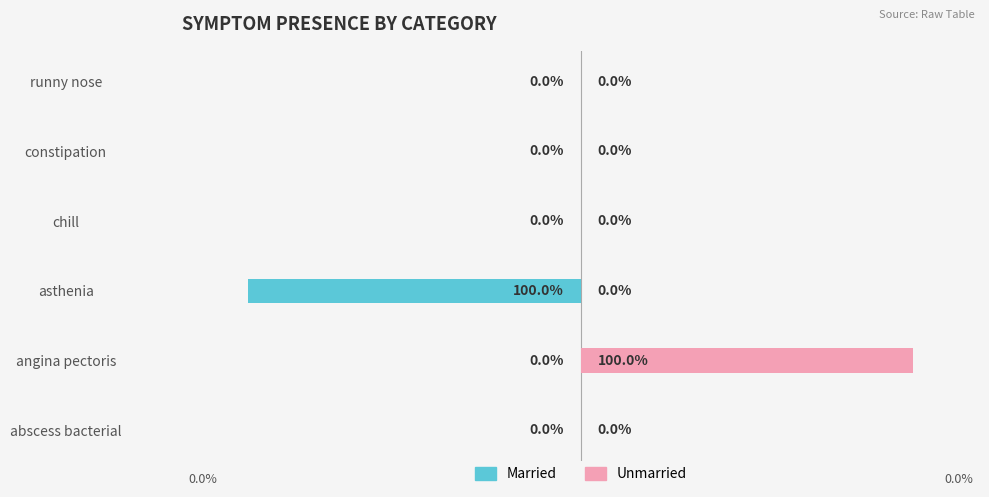

The Married series shows 1 at runny nose. True or false?

False